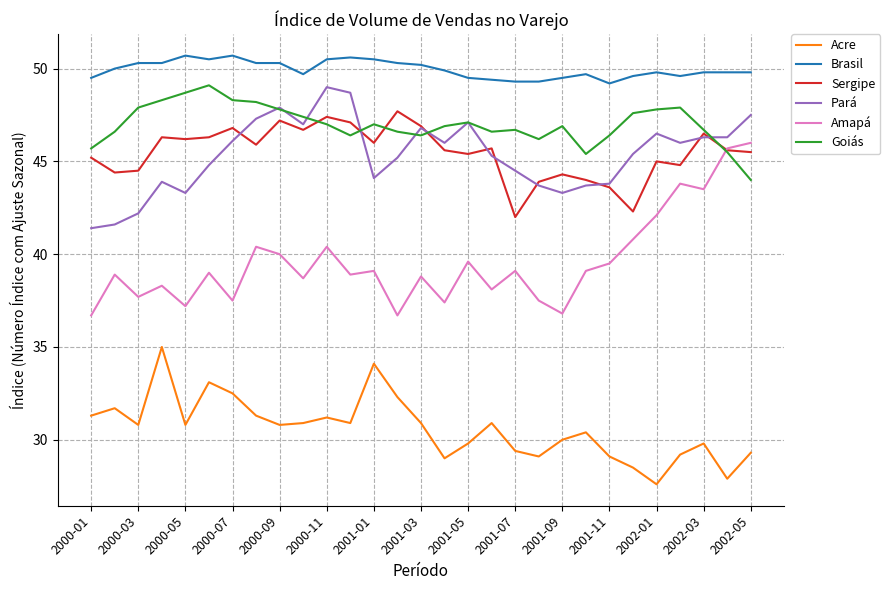

Which series has the largest total across all categories?

Brasil